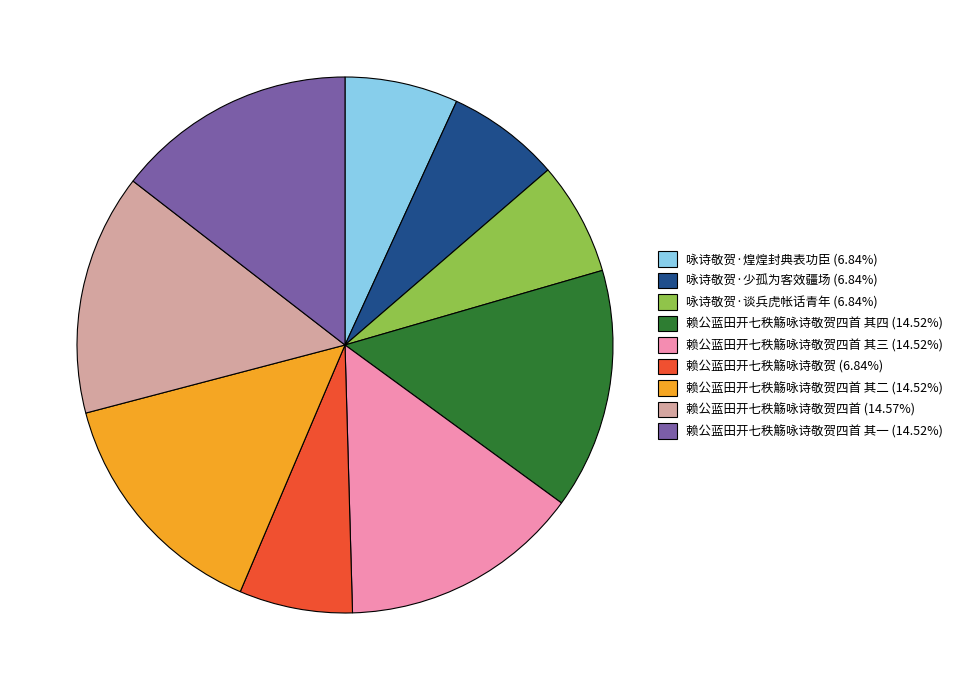

Does 赖公蓝田开七秩觞咏诗敬贺四首 其二 (14.52%) account for over 50% of the chart?

No